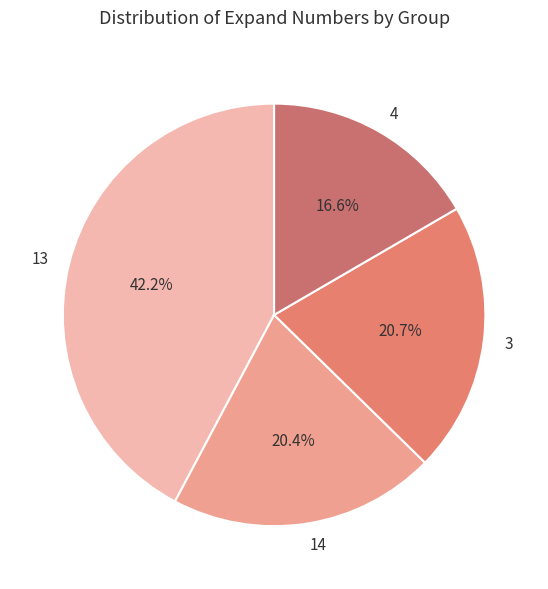

What is the ratio of the value at 4 to the value at 13?

0.4